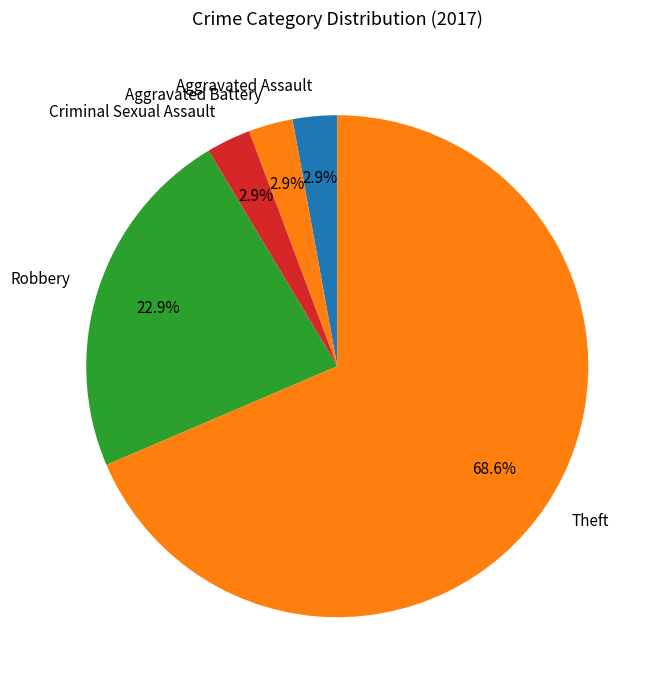

Count the number of slices in the pie.

5